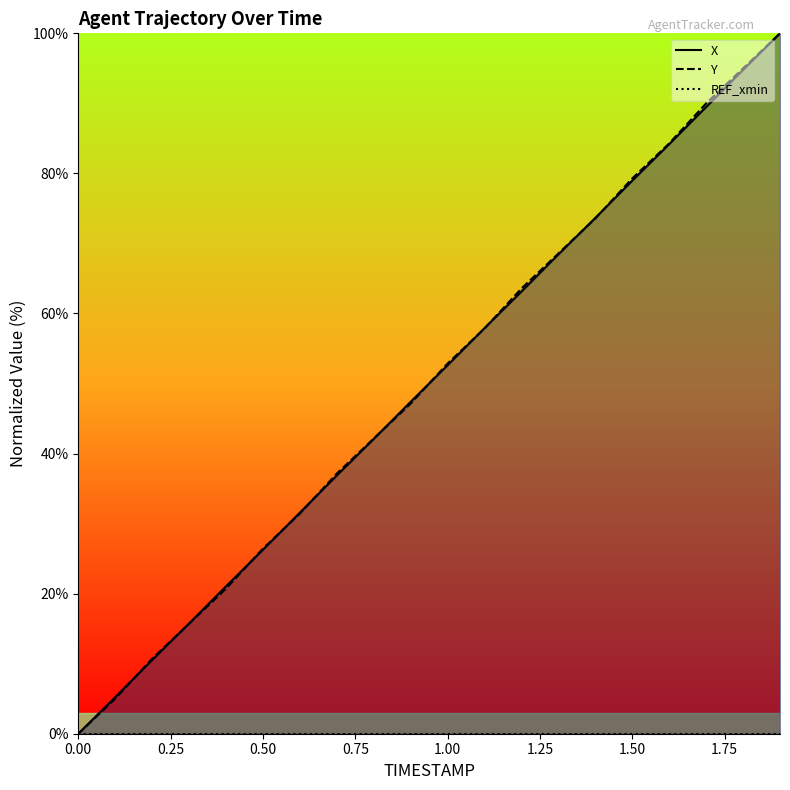

What is the value of the Y point at the 11th from the left?

52.9